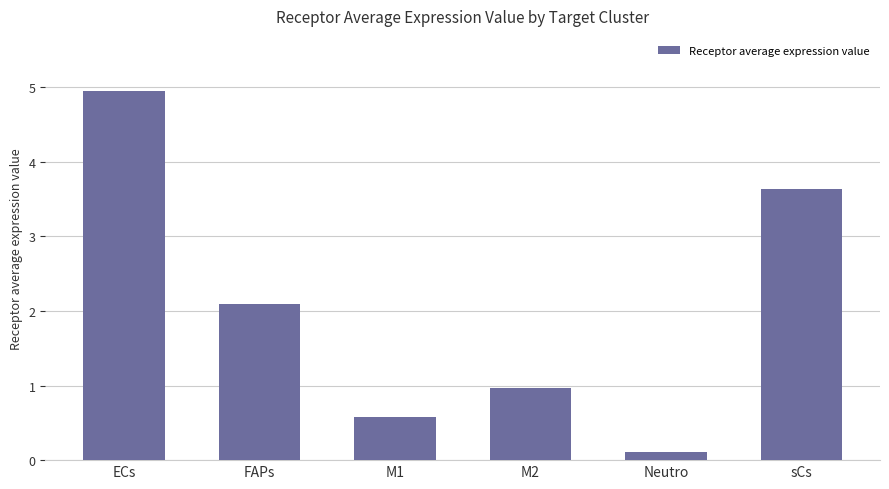

What is the value of the 1st bar from the left?

4.9